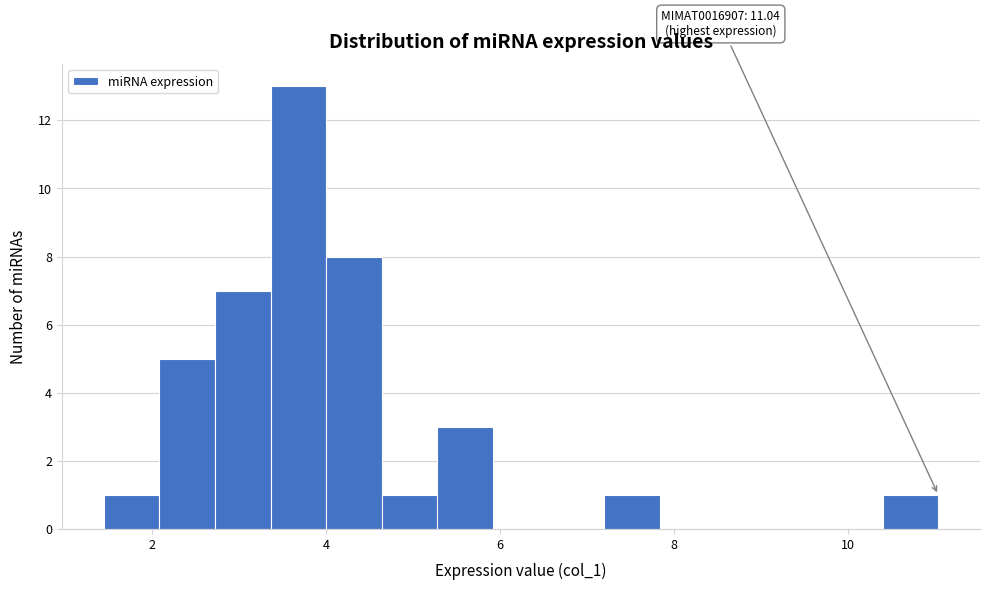

Read against the x-axis, roughly where is the centre of the tallest bar?

3.6